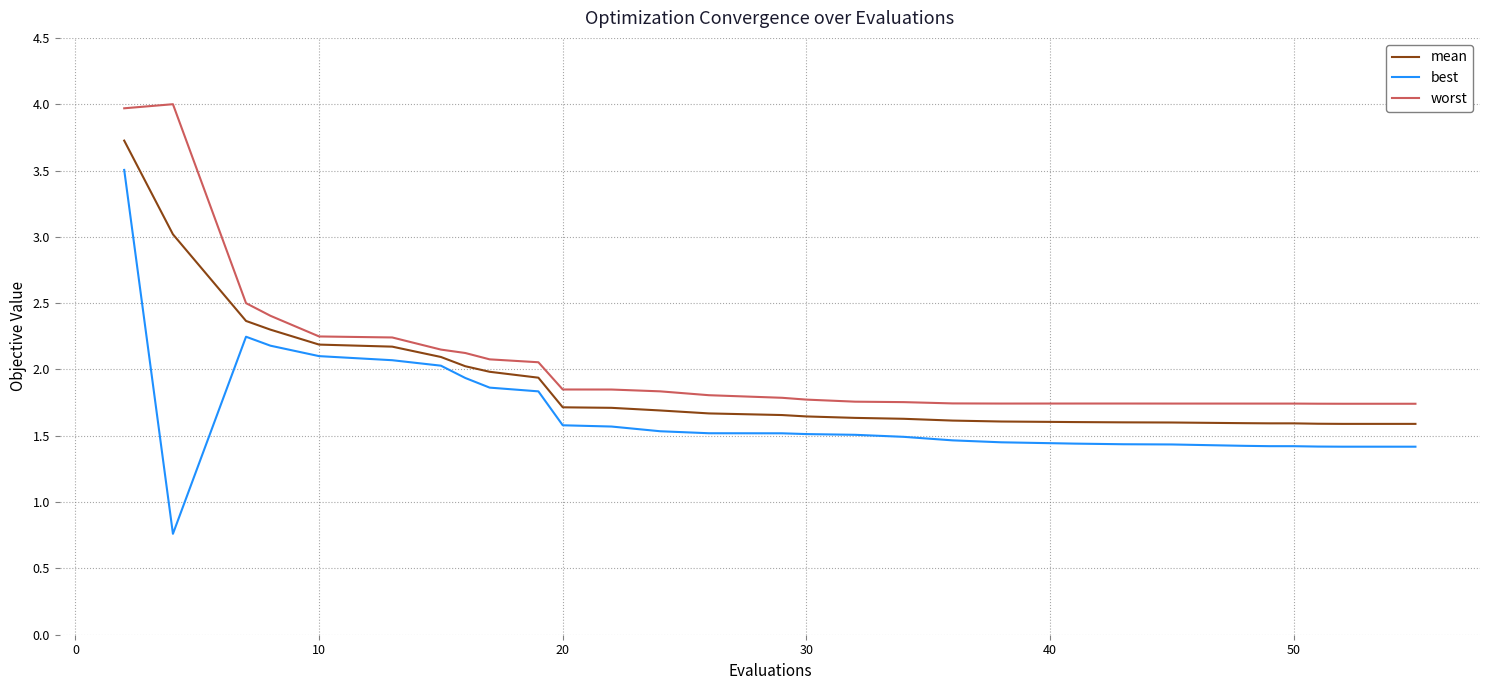

Rank the series by their maximum value, from highest to lowest.

worst, mean, best